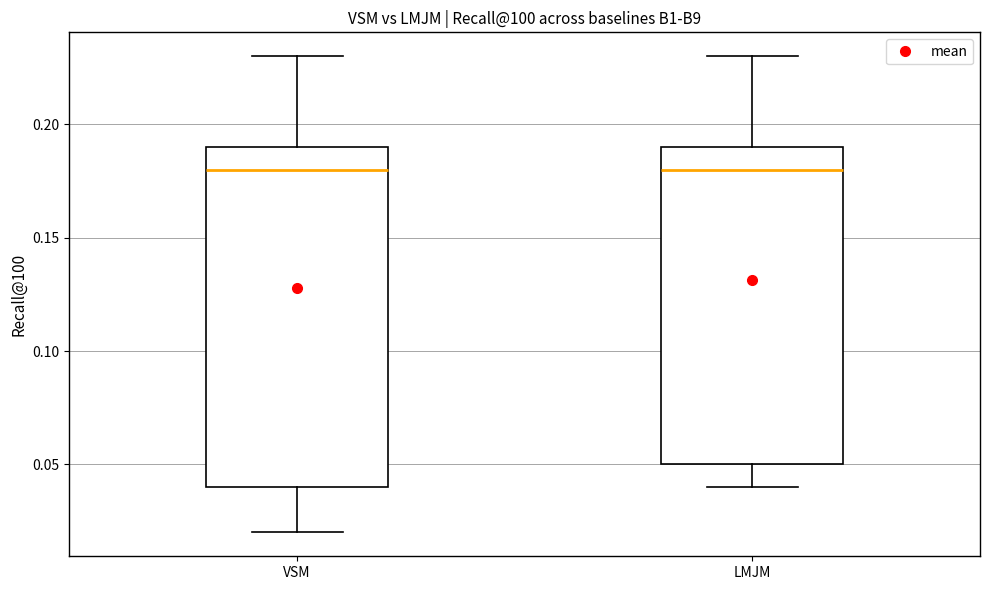

Reading left to right, transcribe this box plot: for each box, give where its median line is, the range the box spans, and where its two whiskers end, as read against the y-axis. The values are not printed on the chart, so give them approximately, as read against the axis.

VSM: median 0.18, box 0.04 to 0.19, whiskers 0.02 to 0.23
LMJM: median 0.18, box 0.05 to 0.19, whiskers 0.04 to 0.23